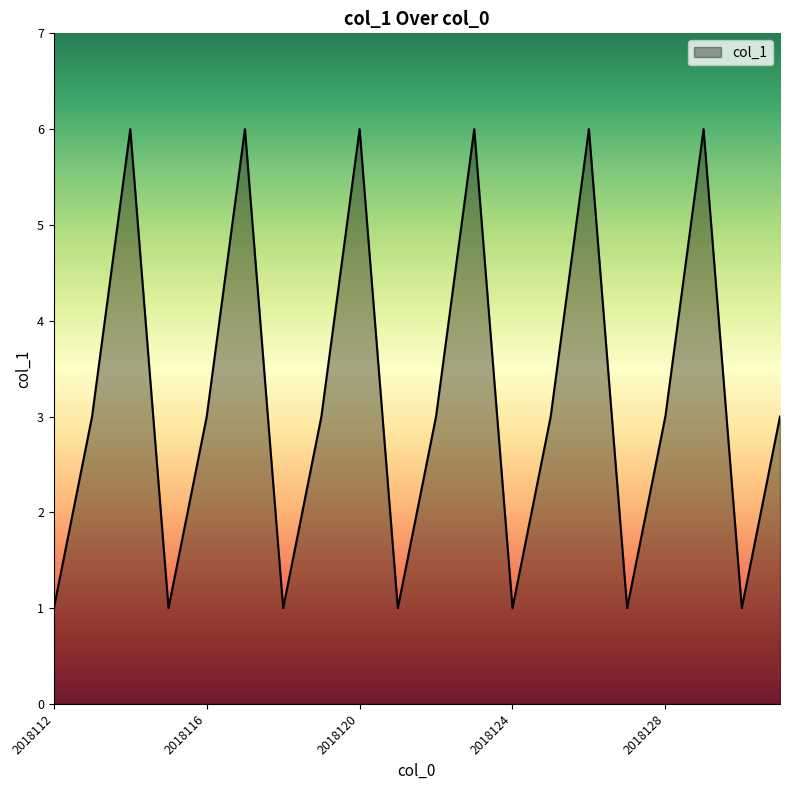

What is the maximum value shown in the chart?

6